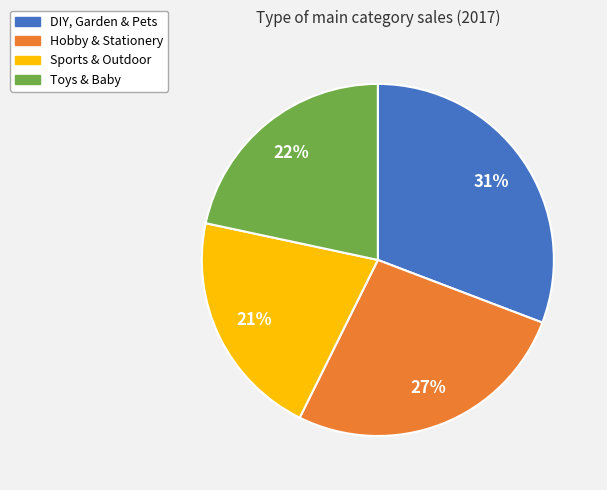

What is the largest slice in the pie chart?

DIY, Garden & Pets